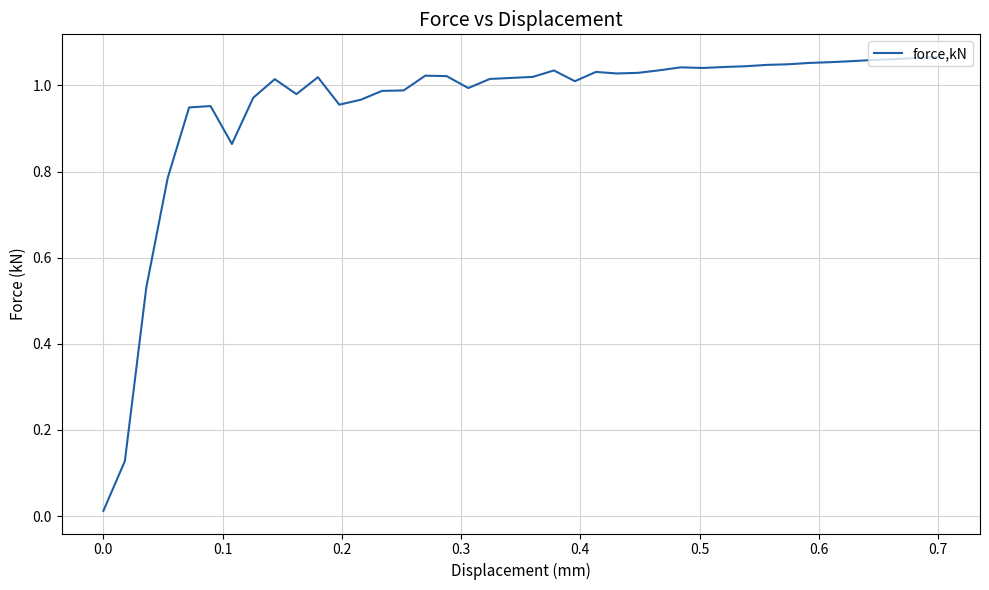

Is this an area chart (filled region under the line)?

No